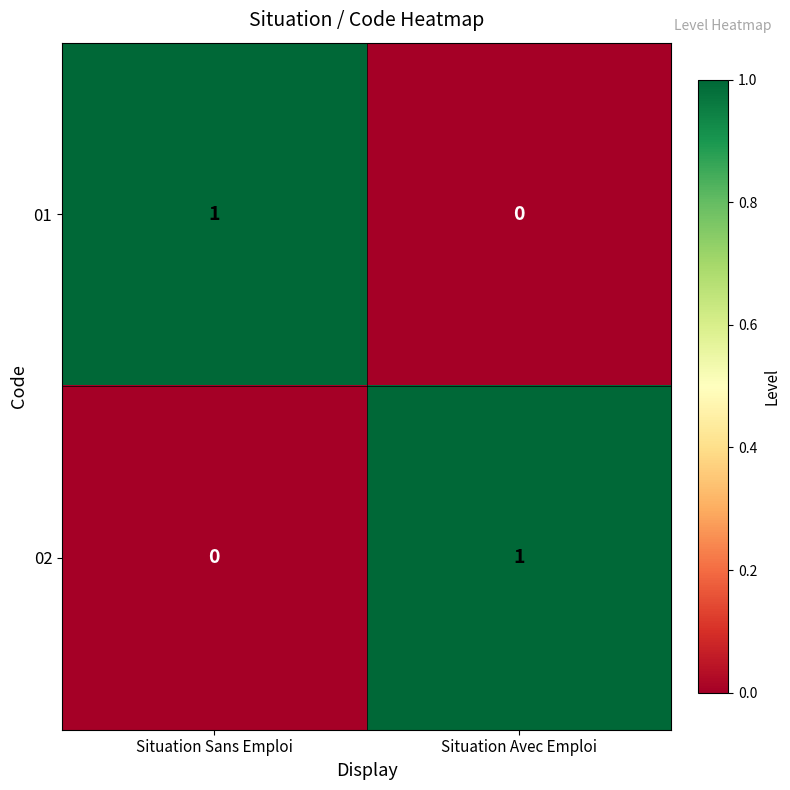

At which label does 01 reach its peak?

Situation Sans Emploi